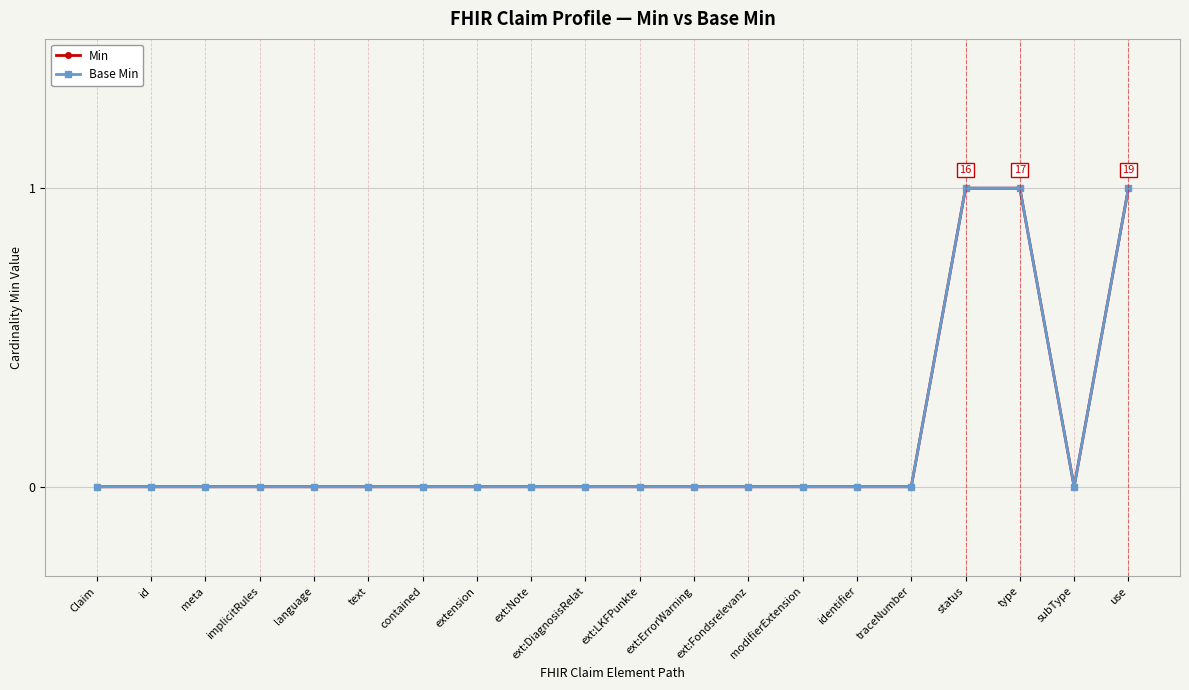

Is this an area chart (filled region under the line)?

No